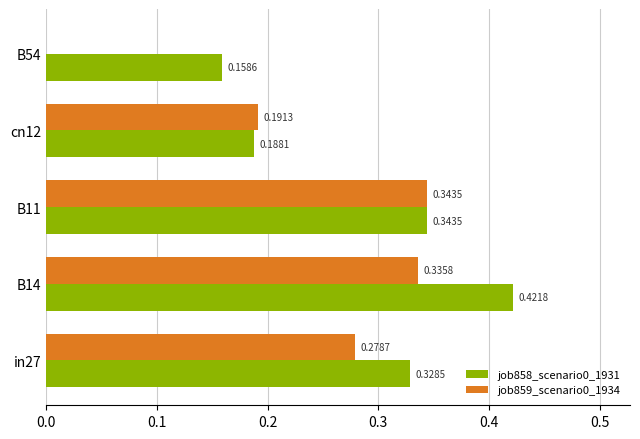

Is the value of job859_scenario0_1934 at B54 greater than the value of job858_scenario0_1931 at in27?

No